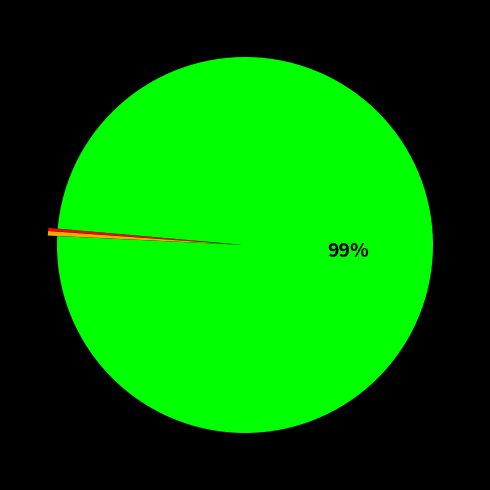

Is there any slice that represents more than half of the pie?

Yes